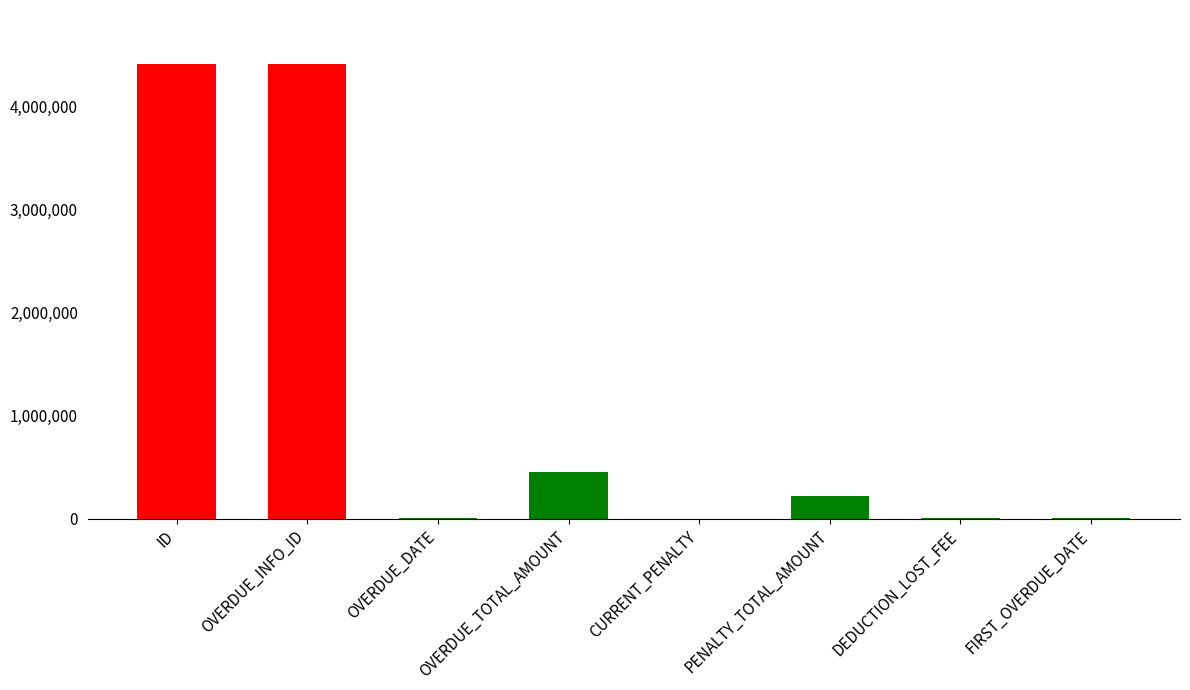

What is the sum of all values?

9476855